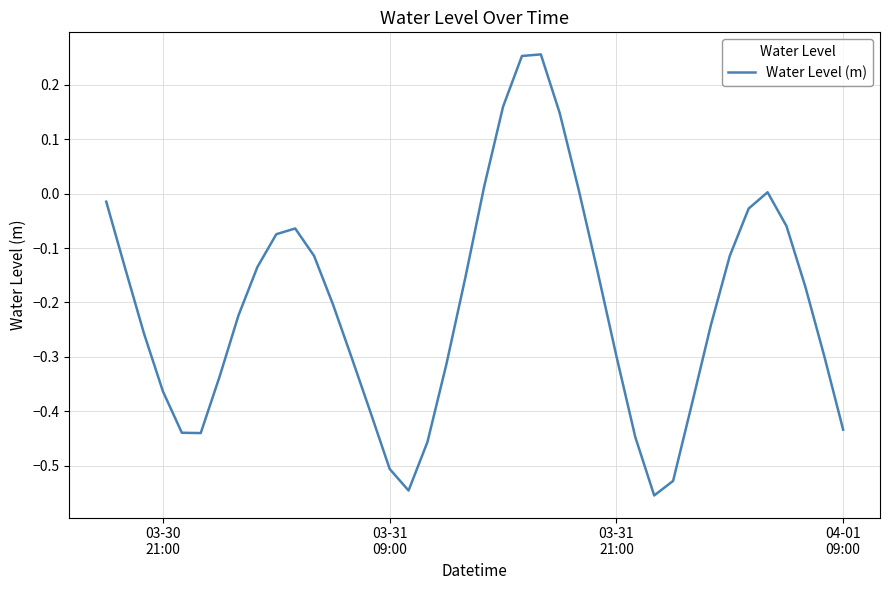

Is this an area chart (filled region under the line)?

No